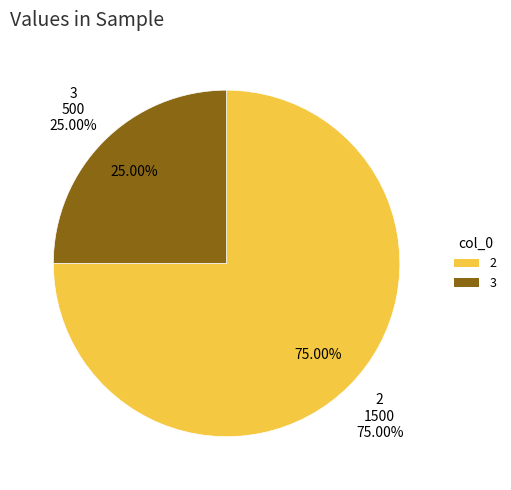

How many slices are in this pie chart?

2